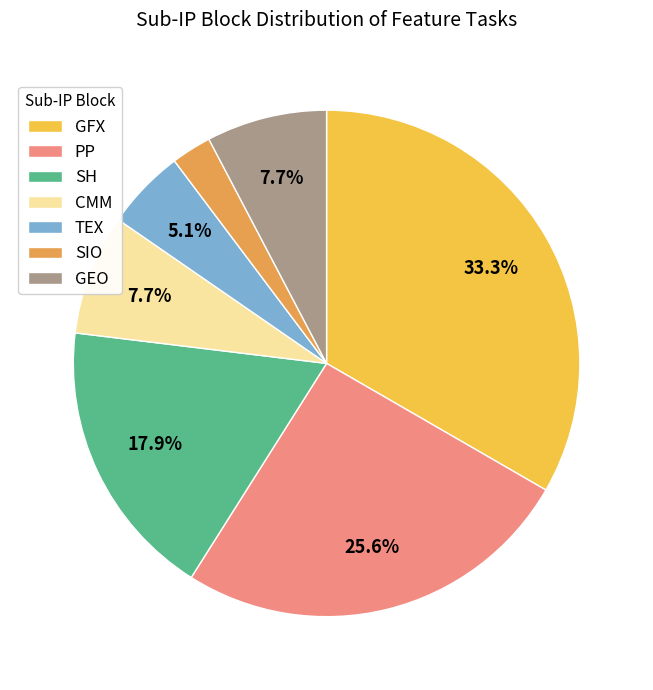

Is it true that TEX is 5% of the pie?

True